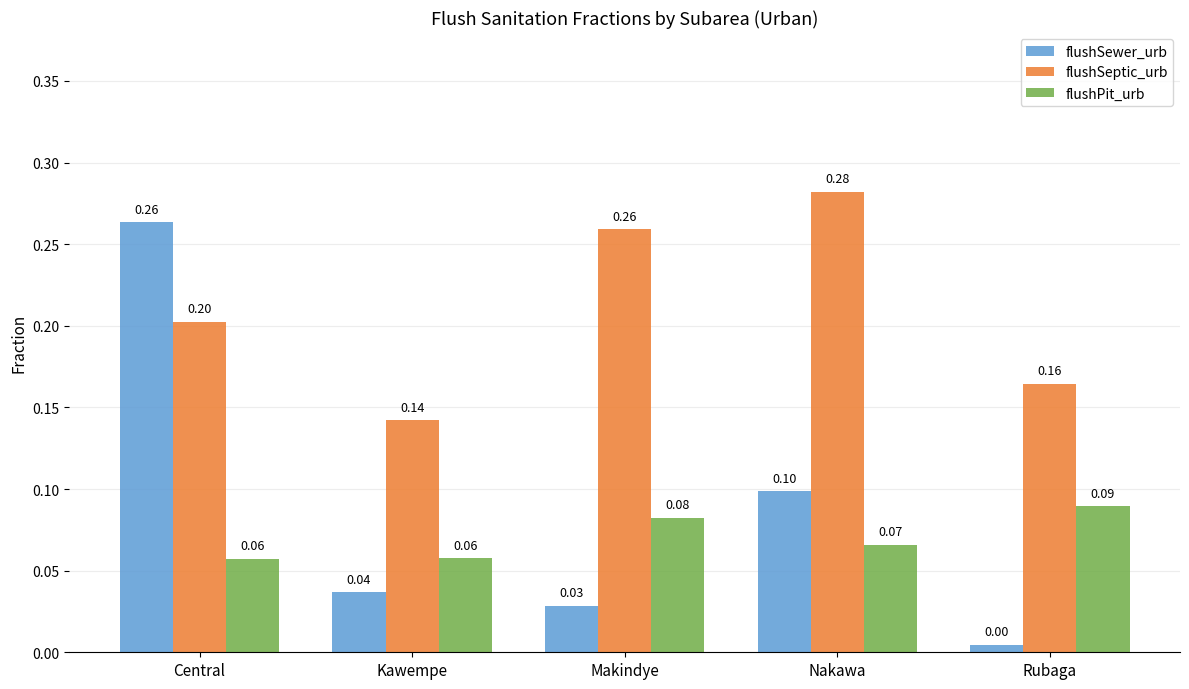

Is it true that flushSewer_urb equals 0.0 at Makindye?

True